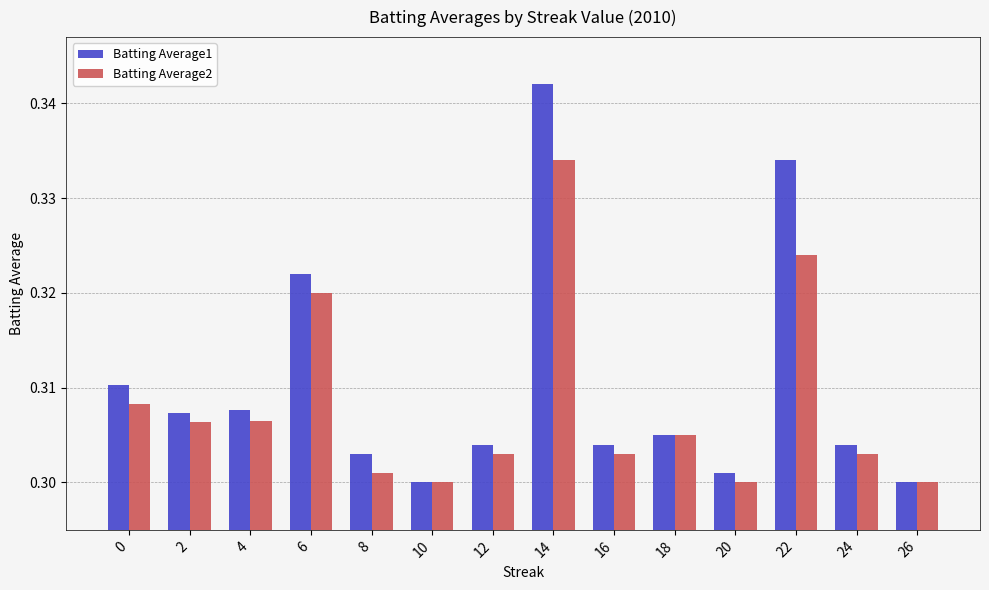

At which label does Batting Average2 reach its peak?

14